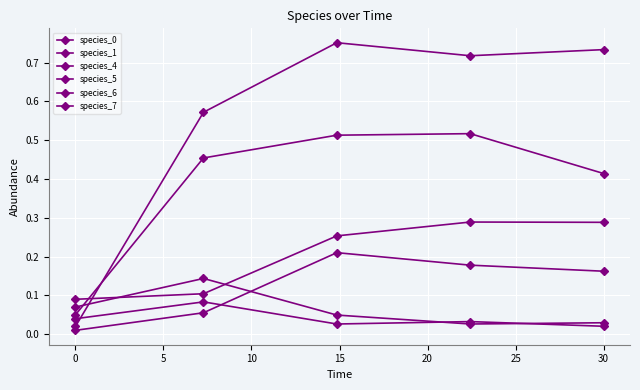

Which series ends up on top after the final intersection of species_1 and species_5?

species_1